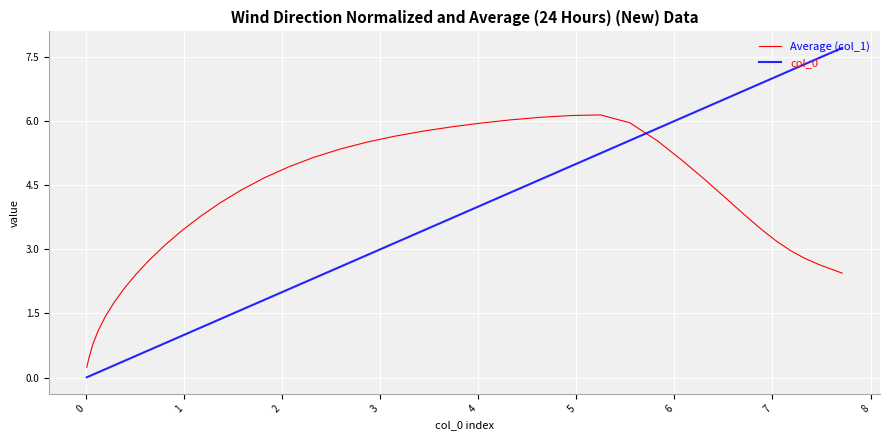

How many lines are shown in the chart?

2